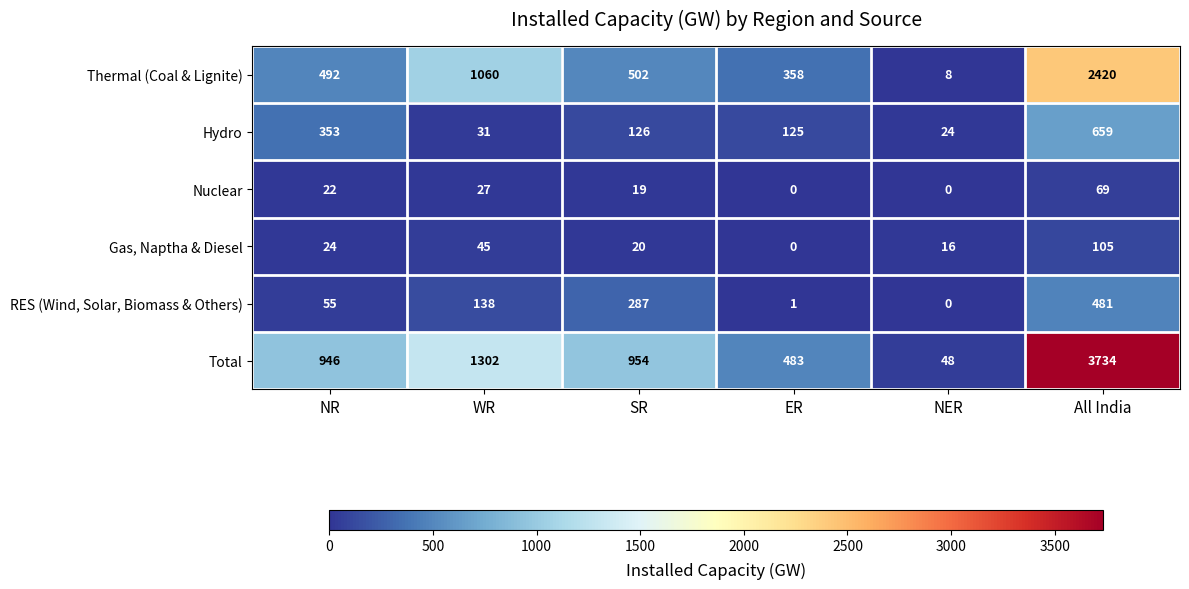

Which series changed the most between WR and NER?

Total